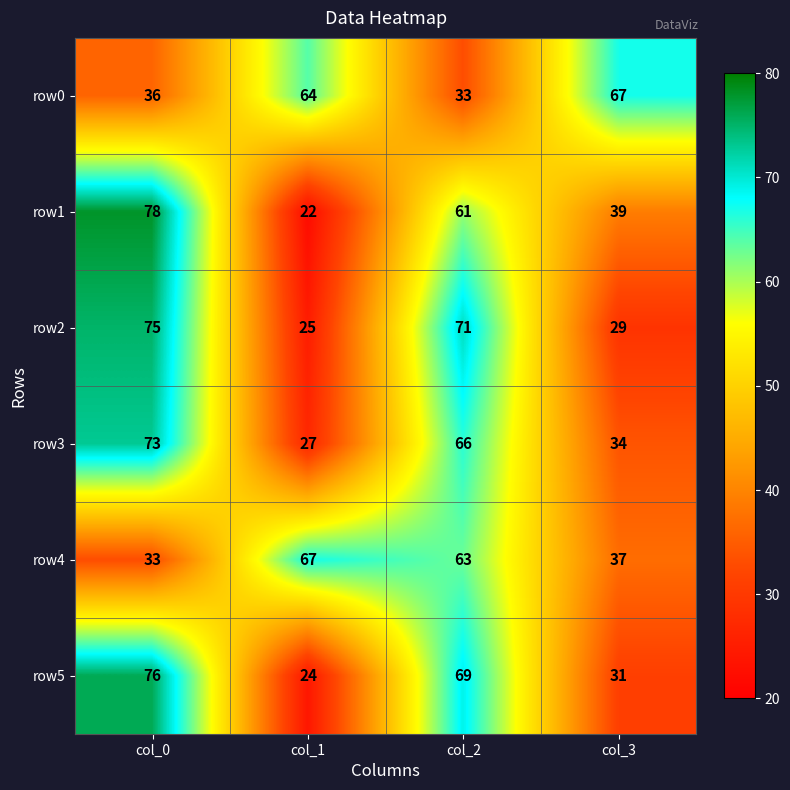

Rank the series at col_1 from lowest to highest value.

row1, row5, row2, row3, row0, row4